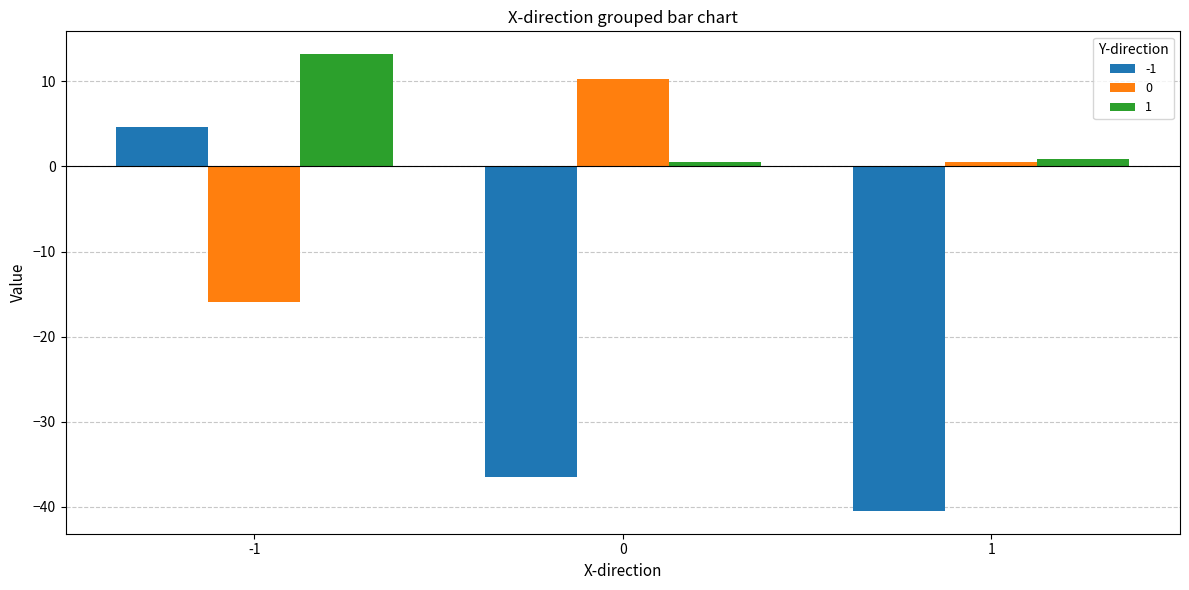

The value of 0 at 0 is 16.5. True or false?

False